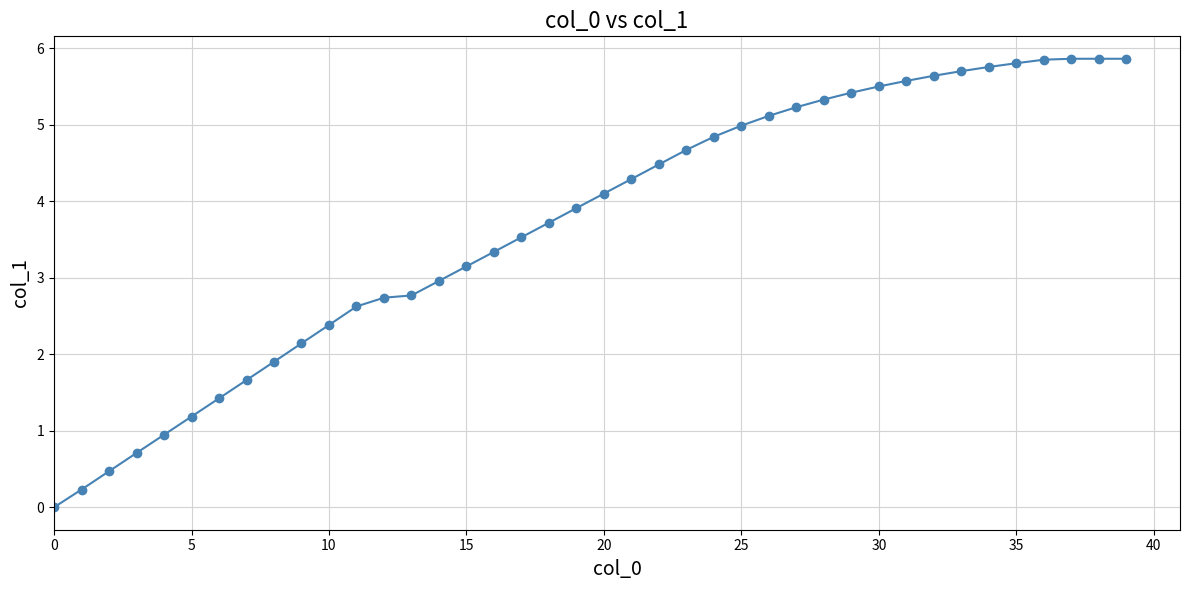

What is the sum of all values?

147.7